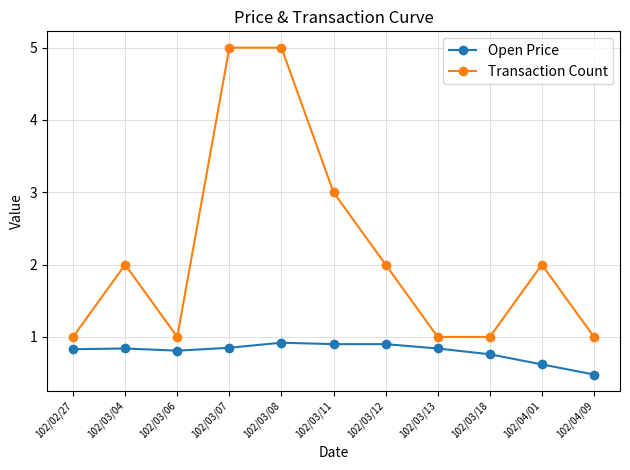

True or false: Open Price and Transaction Count intersect in this chart.

False